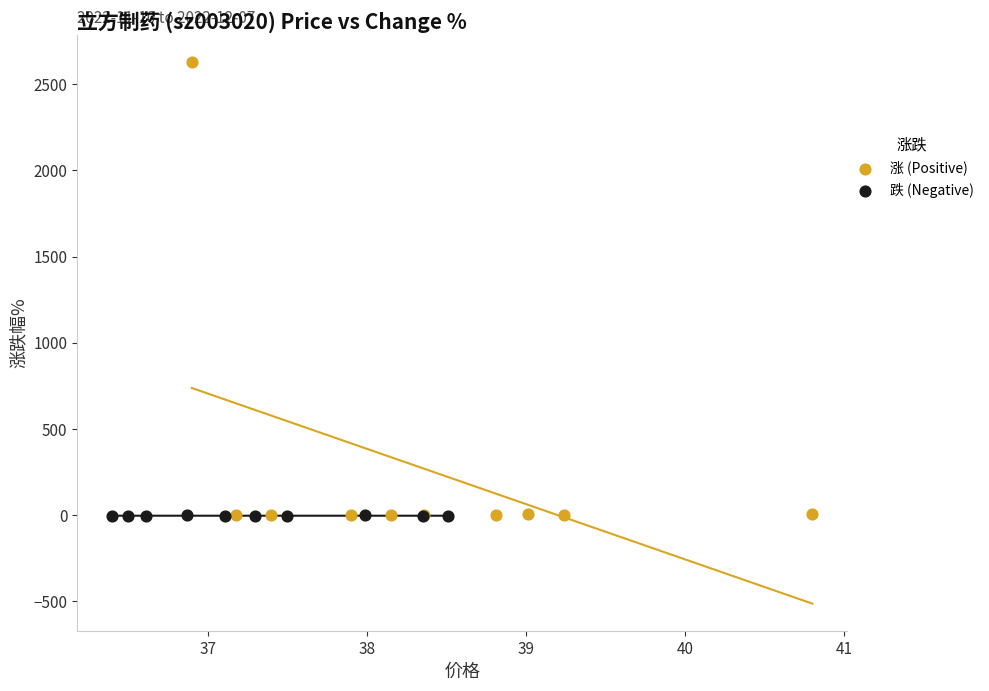

What are all the series names shown in the legend?

涨 (Positive), 跌 (Negative)